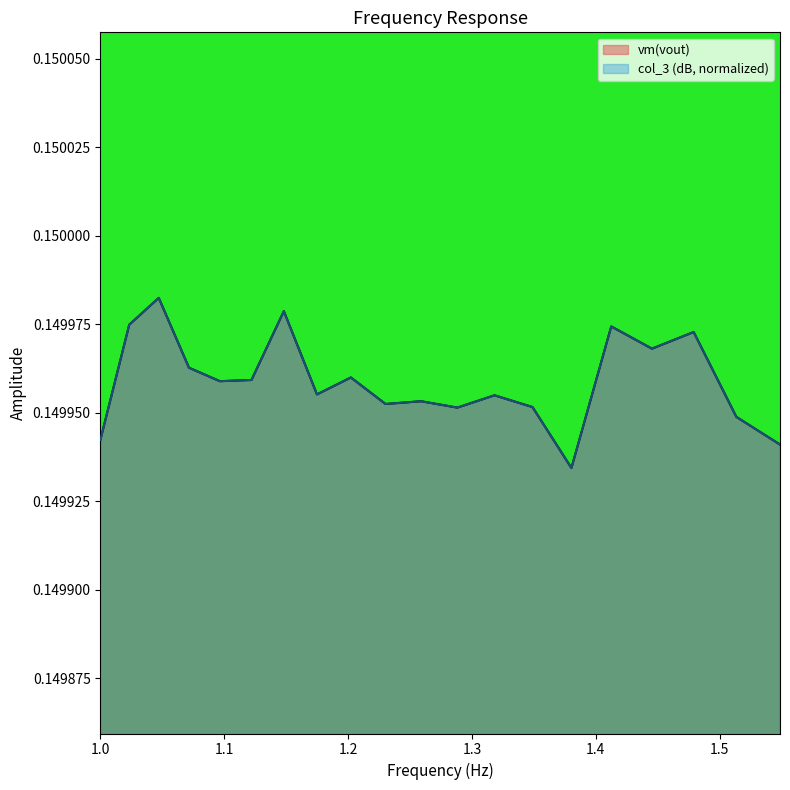

Is it true that col_3 equals 0.3 at 1.23026877081238?

False